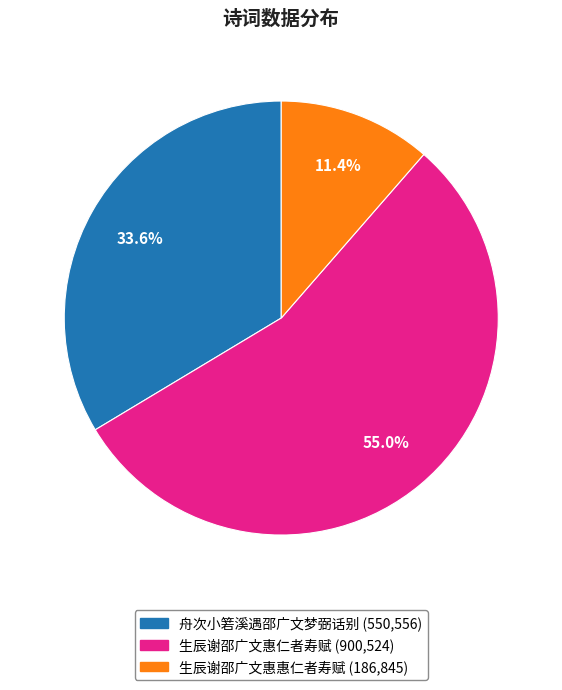

Is there a majority slice in this chart?

Yes